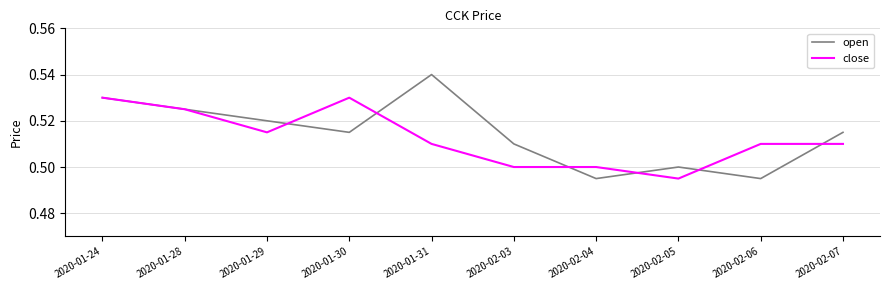

Which series has the widest spread of values?

open